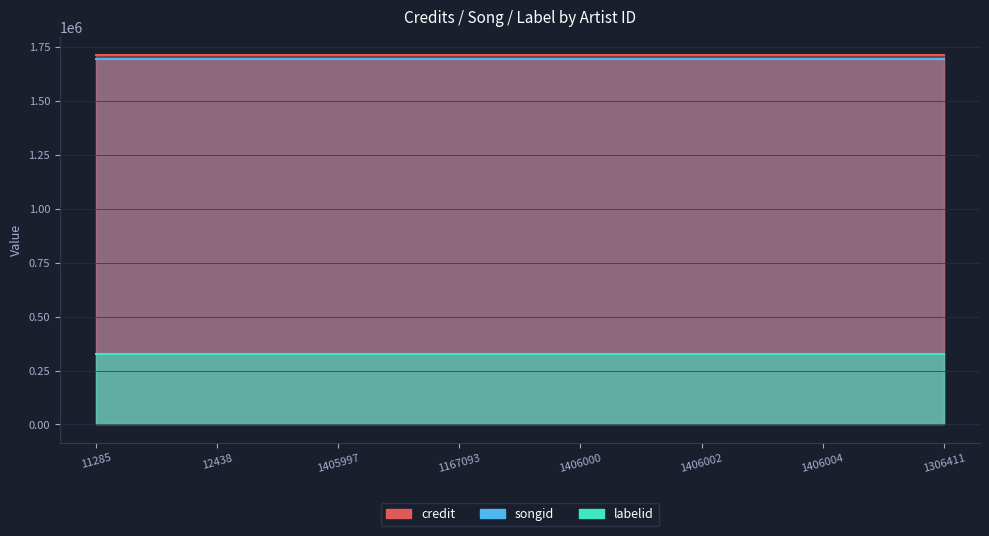

Which category has the highest value across all series?

11285